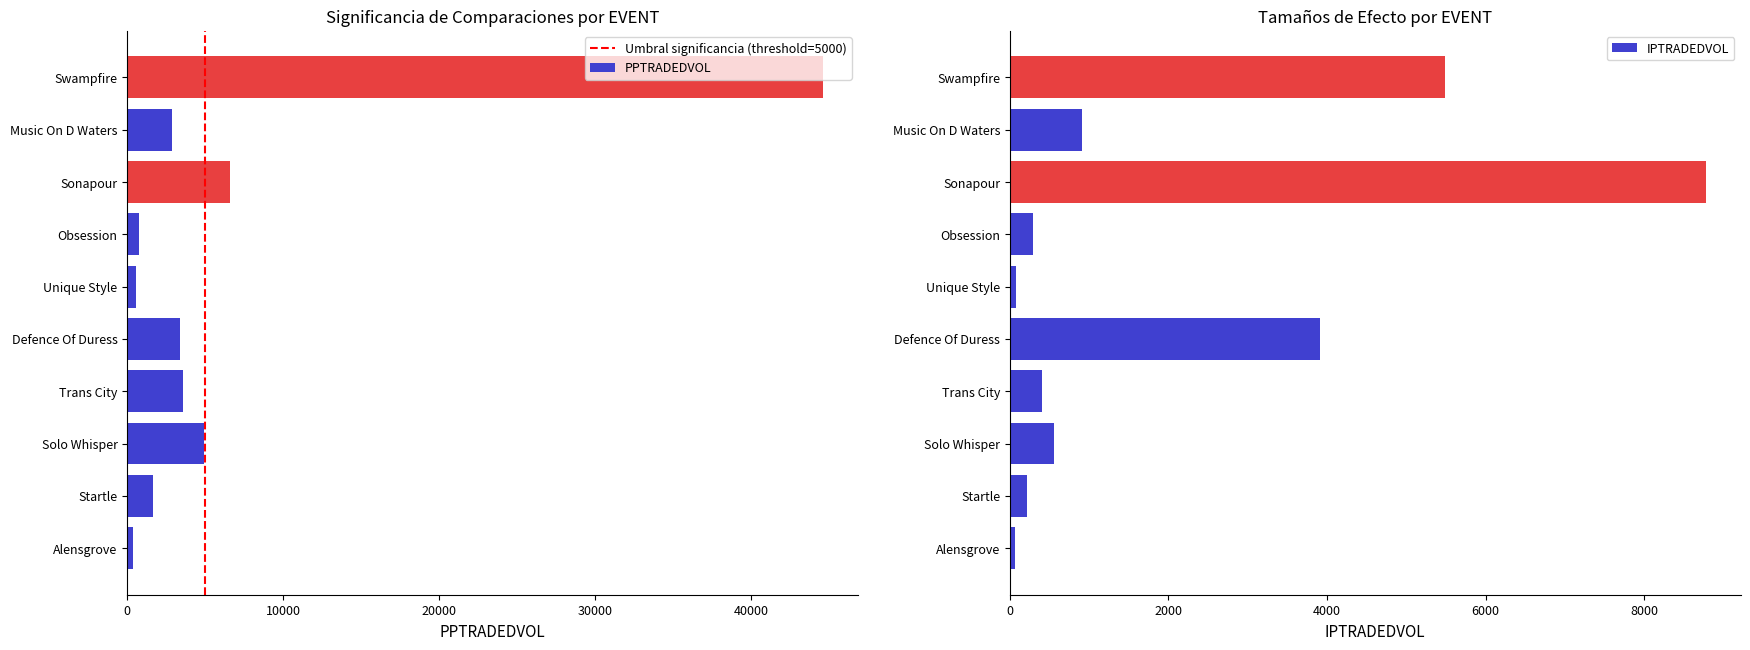

Rank the series at Unique Style from highest to lowest value.

PPTRADEDVOL, IPTRADEDVOL